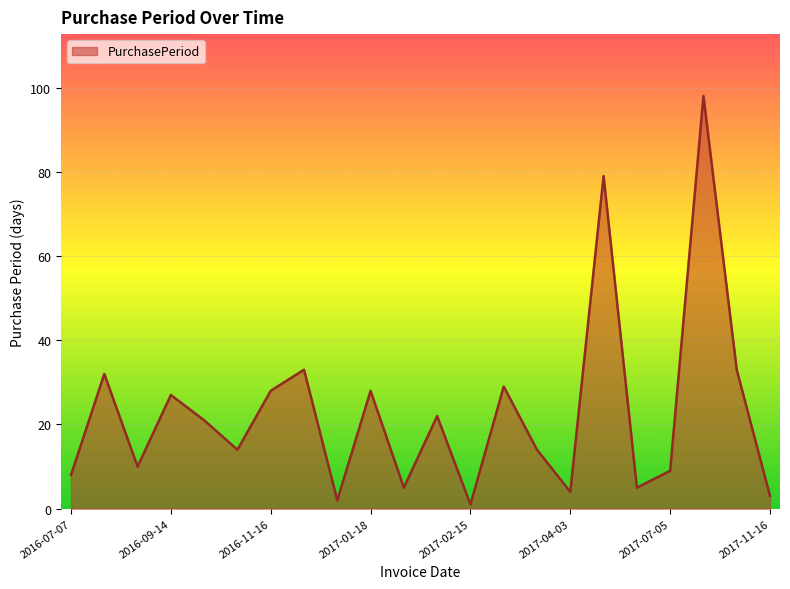

What is the difference between the maximum and minimum values?

97